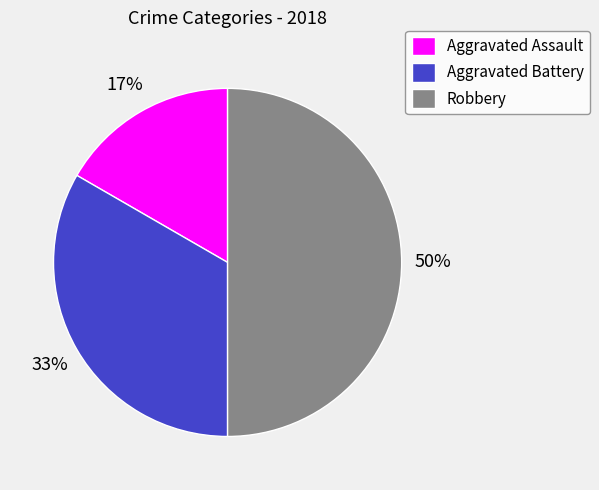

Does Aggravated Battery represent more than half of the total?

No